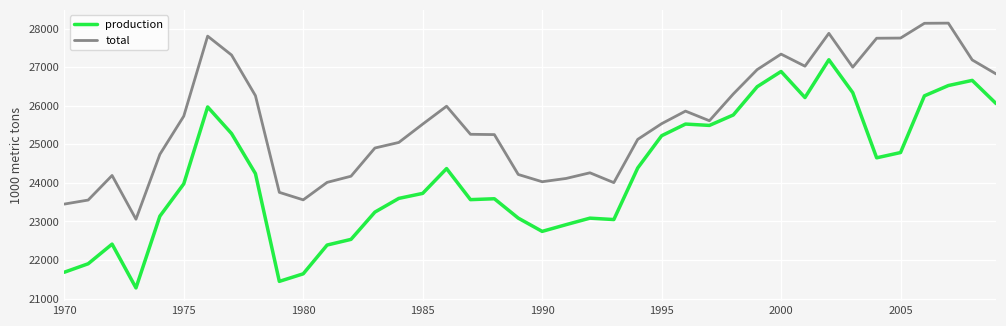

What is the maximum value for total?

28141.4